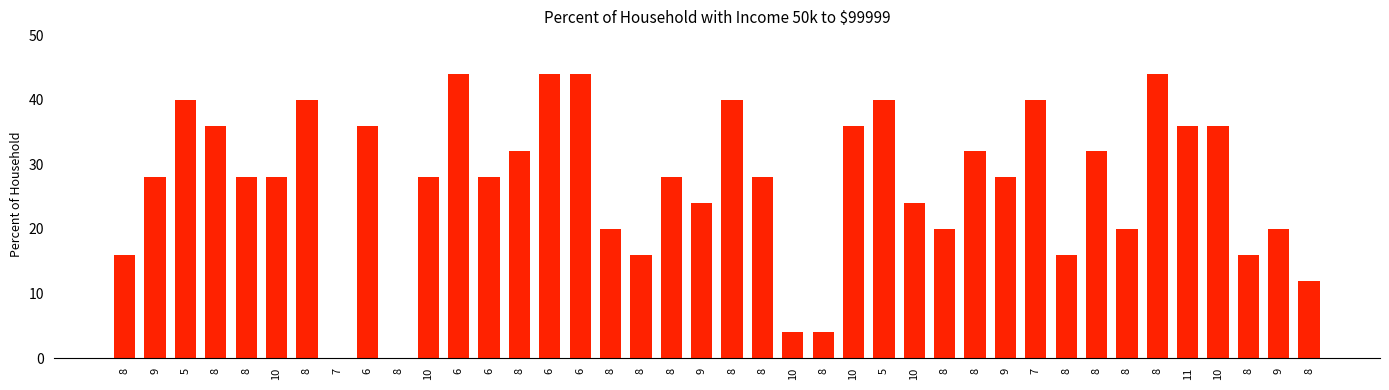

What is the greatest value displayed?

44